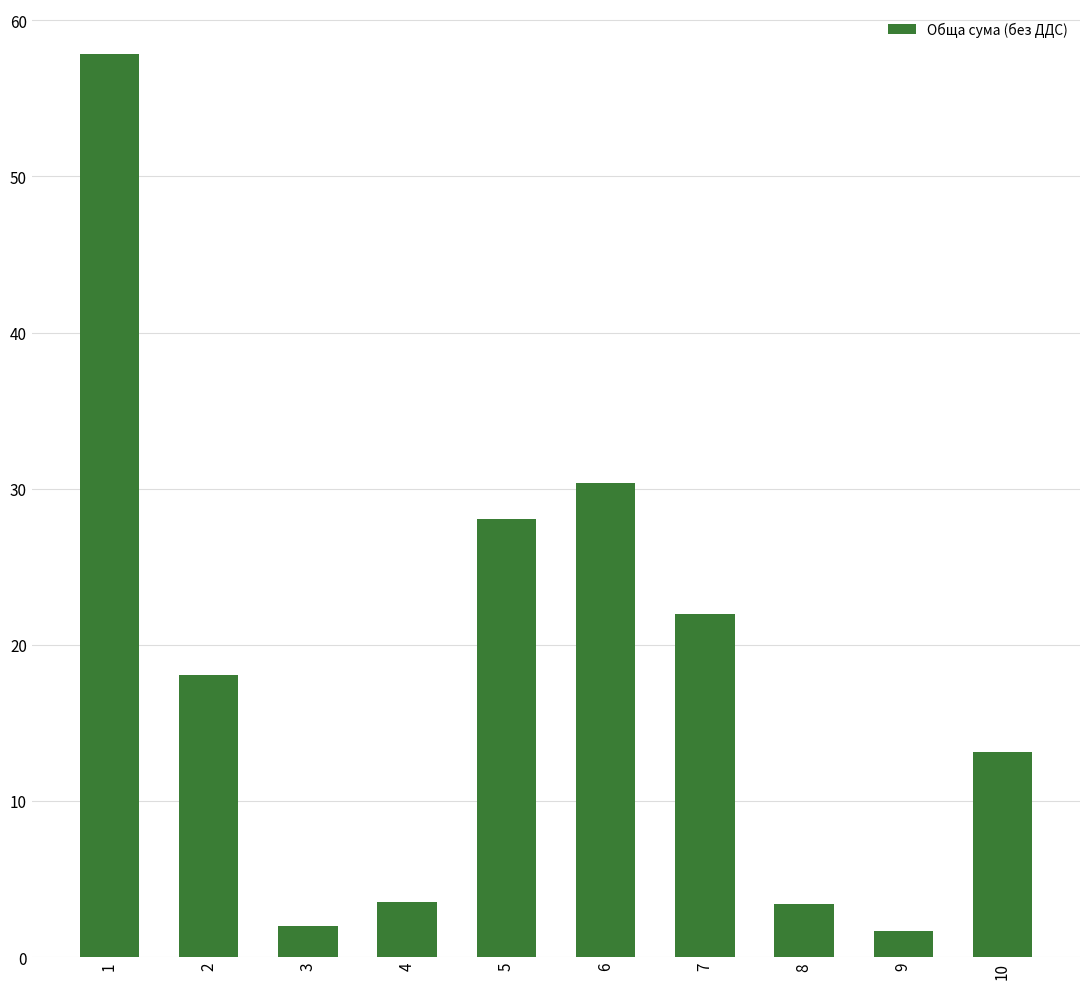

How many data points are above 18?

5